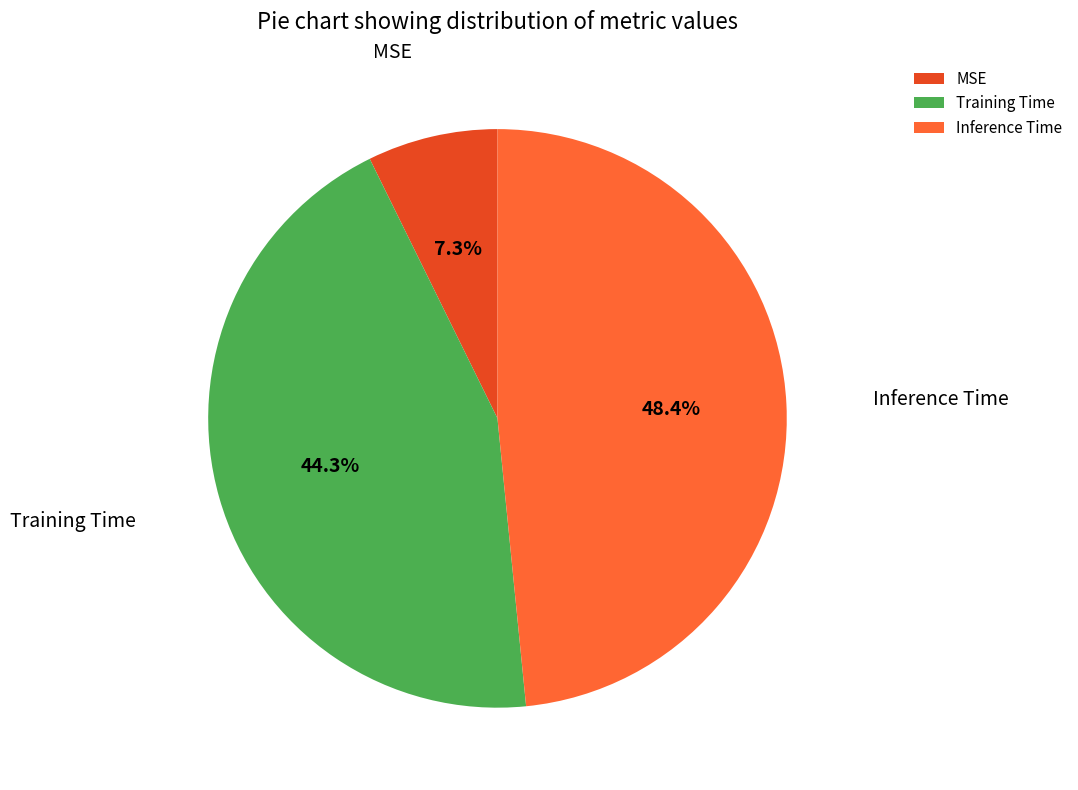

Which has a higher value, MSE or Training Time?

Training Time